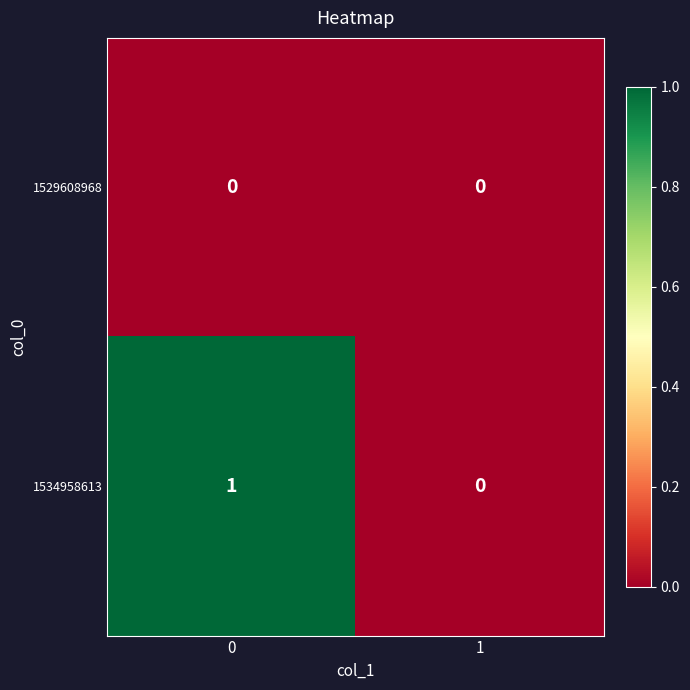

Which series changed the most between 0 and 1?

1534958613